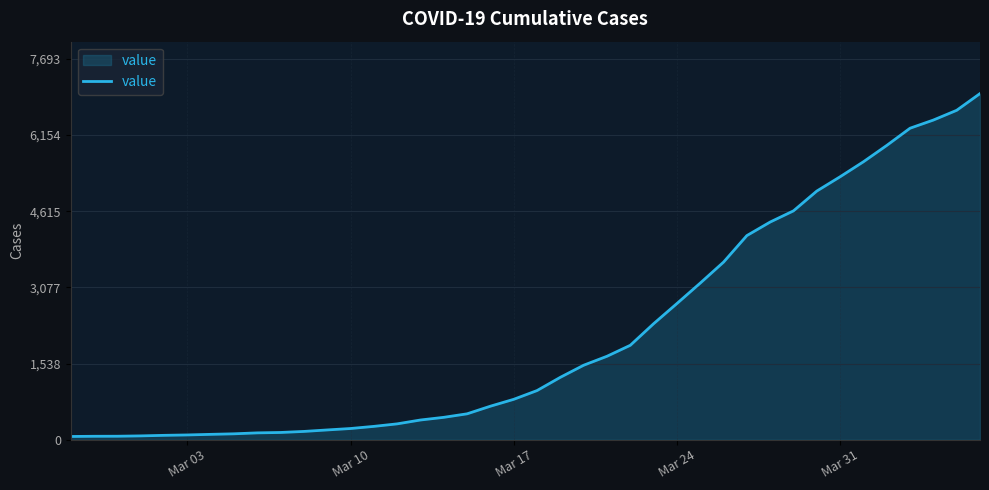

What is the maximum value shown in the chart?

6994